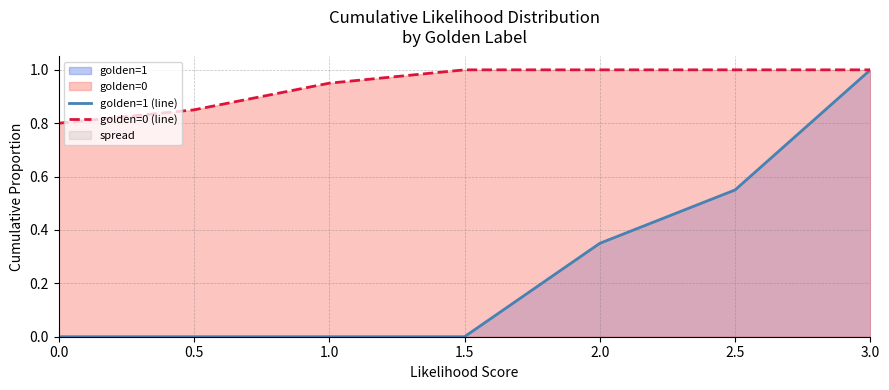

Is the value of golden=1 (line) at 2.5 greater than the value of golden=0 (line) at 0.0?

No